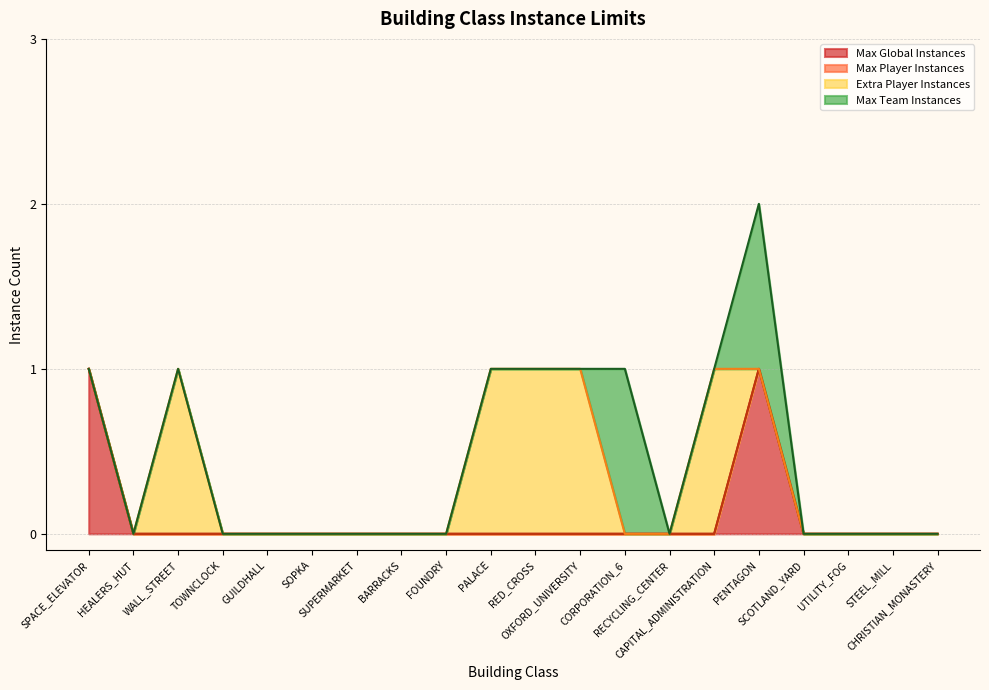

True or false: Extra Player Instances and Max Team Instances intersect in this chart.

True